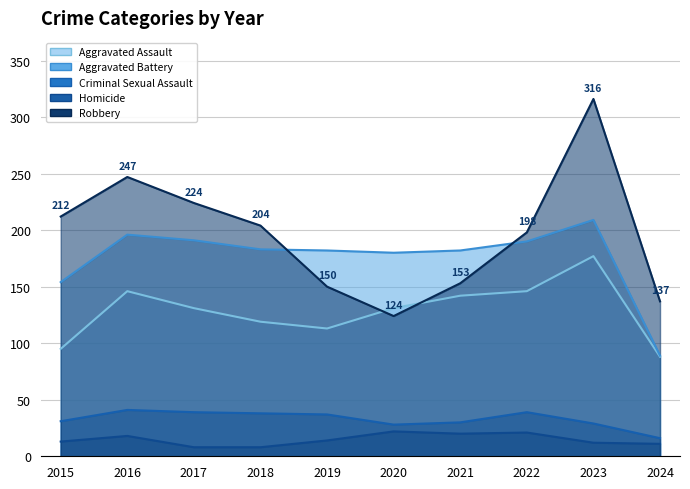

Does the chart have visible grid lines?

Yes